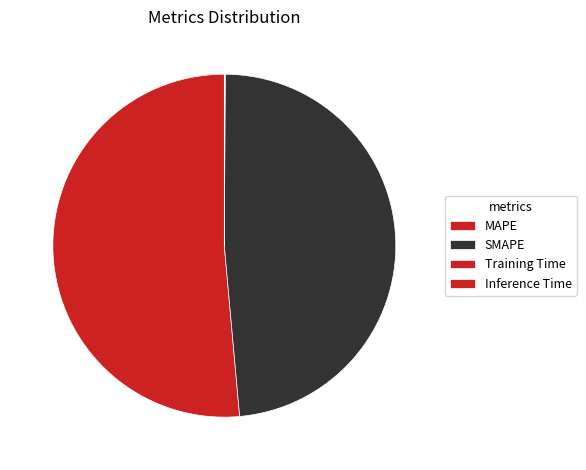

Which slice represents more than half of the pie?

MAPE